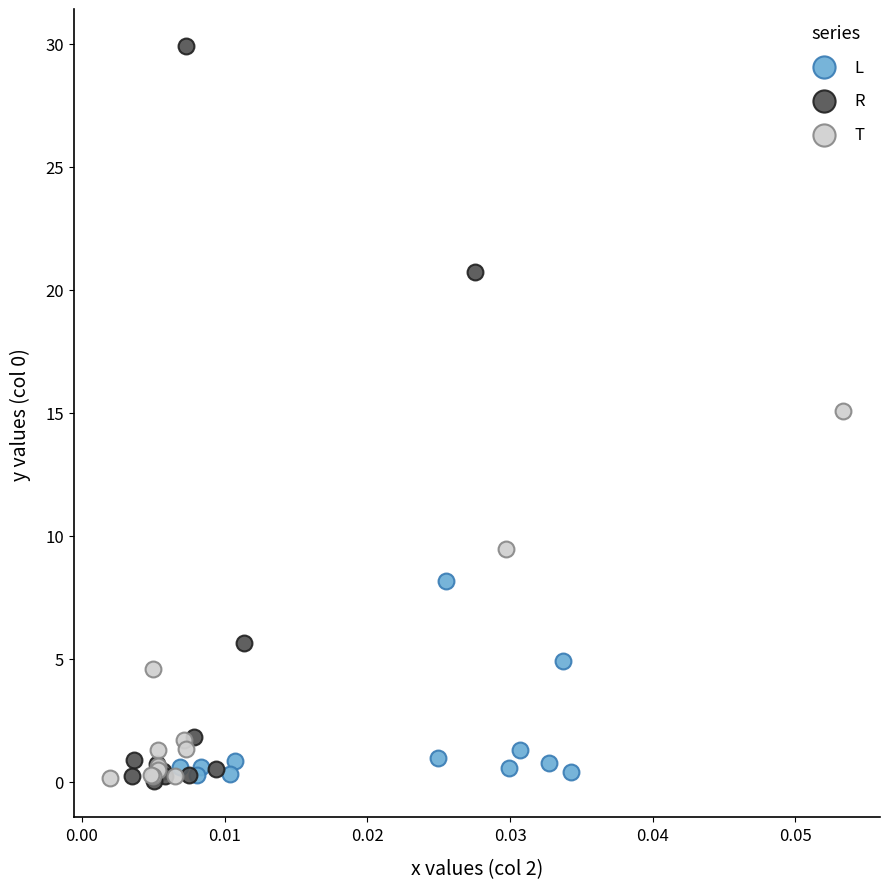

Which series has the widest spread of Y values?

R